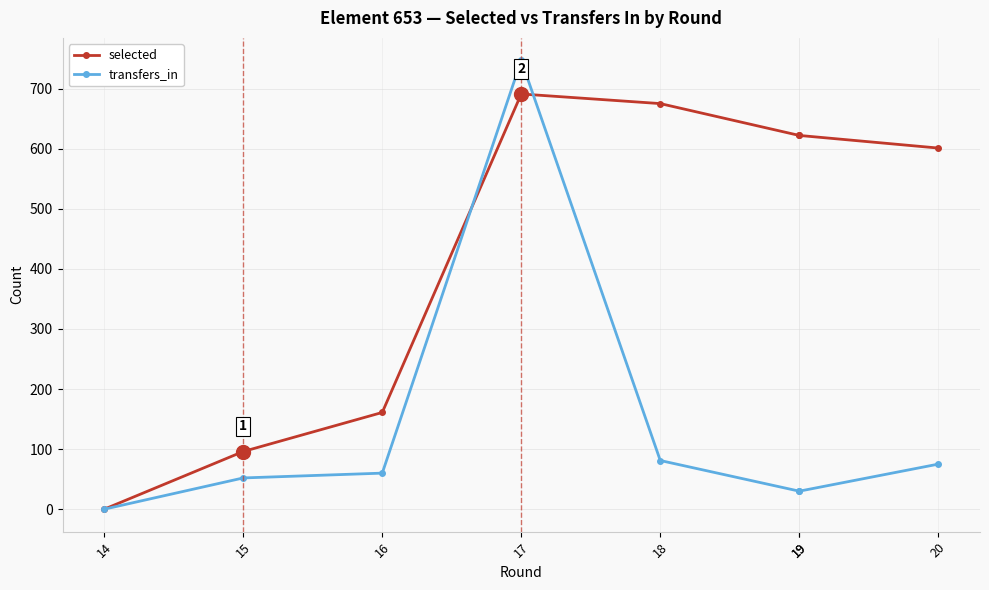

At 16, list the series in order from smallest to largest.

transfers_in, selected